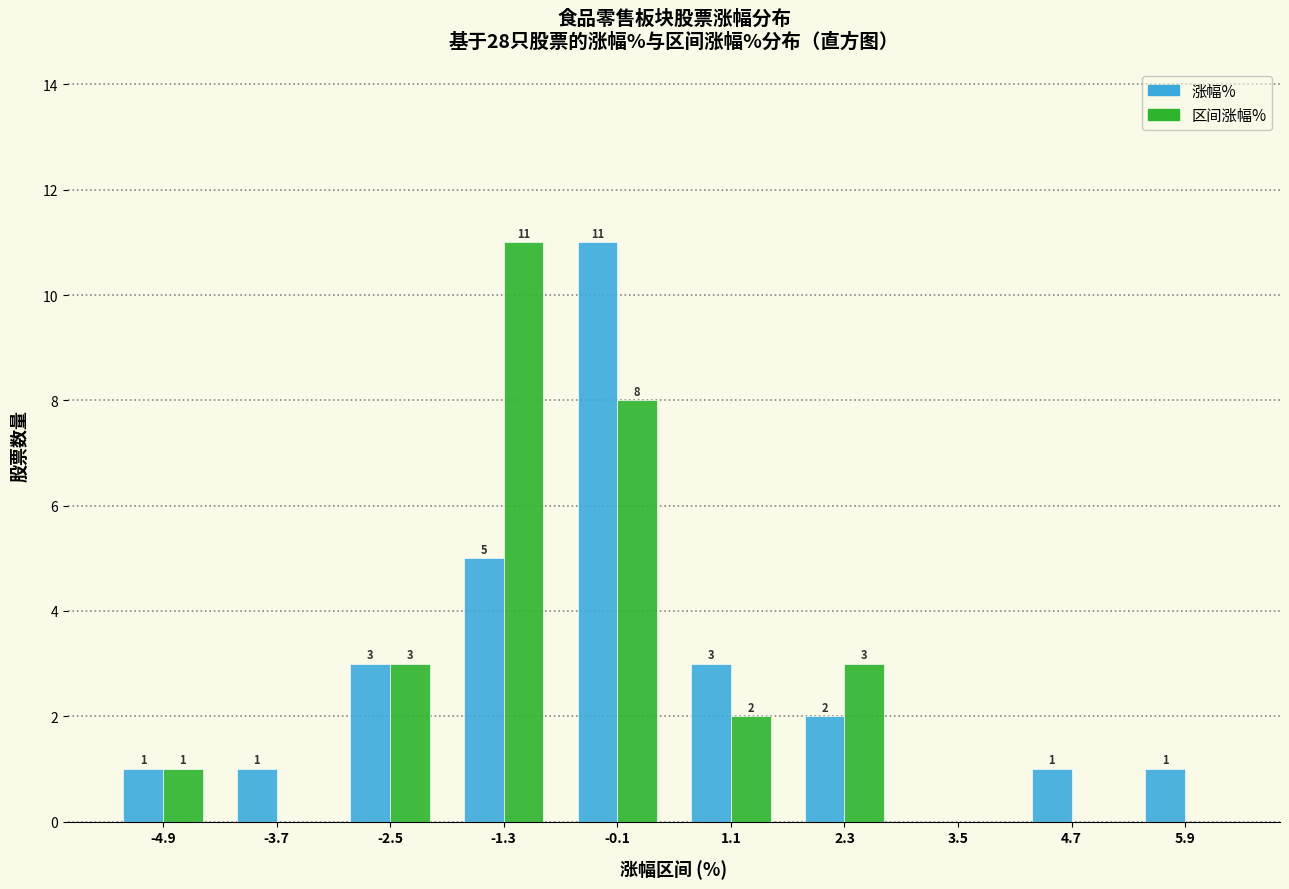

In the 涨幅% series, which range on the x-axis has the tallest bar?

-0.7 to 0.5